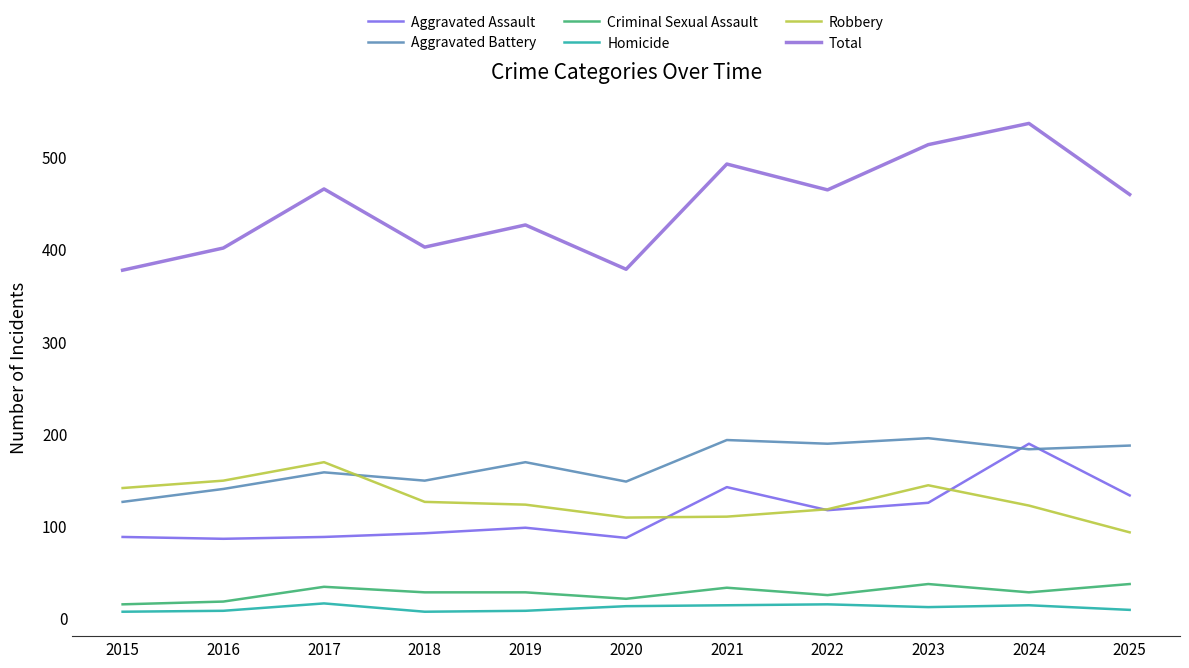

Which series ends up on top after the final intersection of Aggravated Assault and Aggravated Battery?

Aggravated Battery